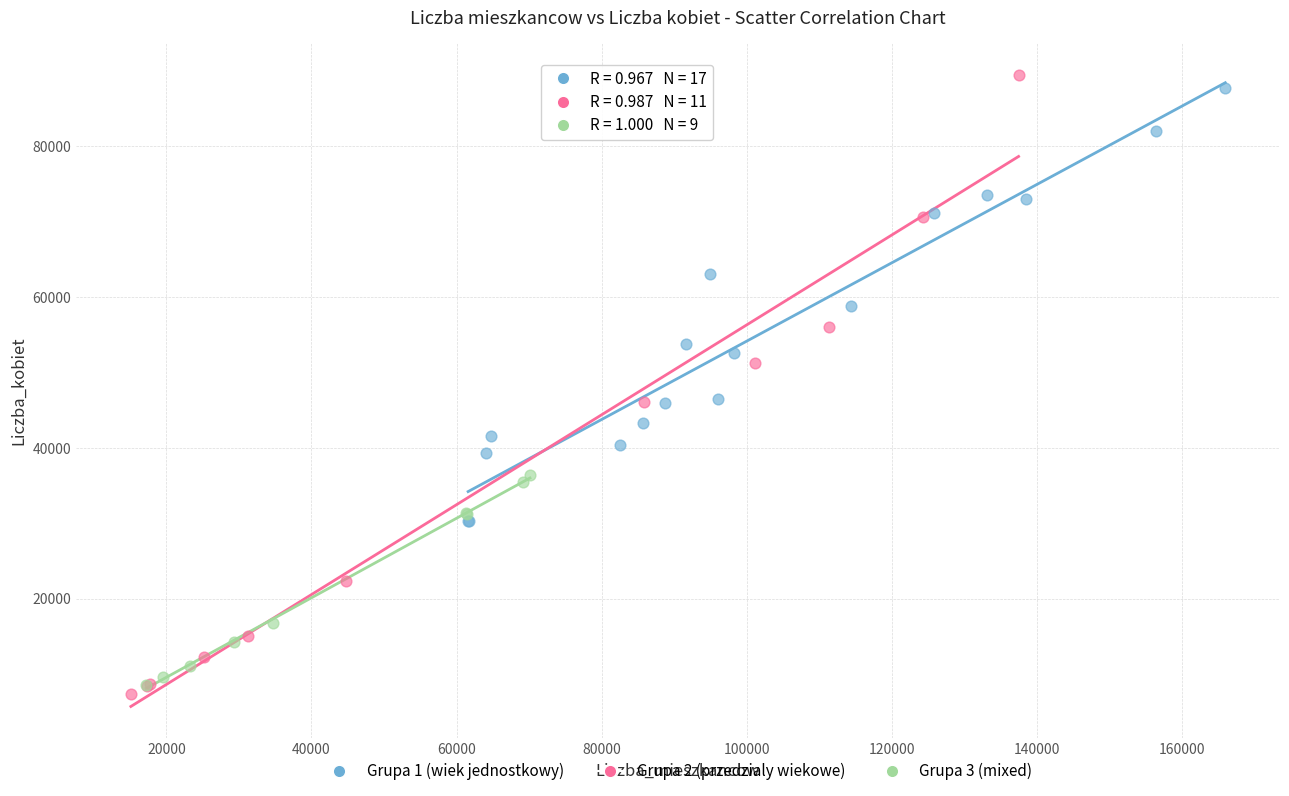

Which series has the widest spread of Y values?

Grupa 2 (przedzialy wiekowe)